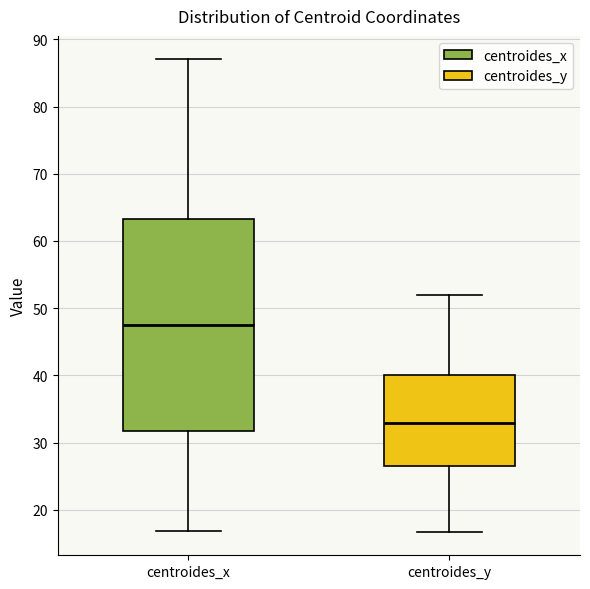

Reading left to right, read every box against the y-axis: the position of its median line, the range the box covers, and the ends of its whiskers. The values are not printed on the chart, so give them approximately, as read against the axis.

centroides_x: median 47, box 32 to 63, whiskers 17 to 87
centroides_y: median 33, box 26 to 40, whiskers 17 to 52